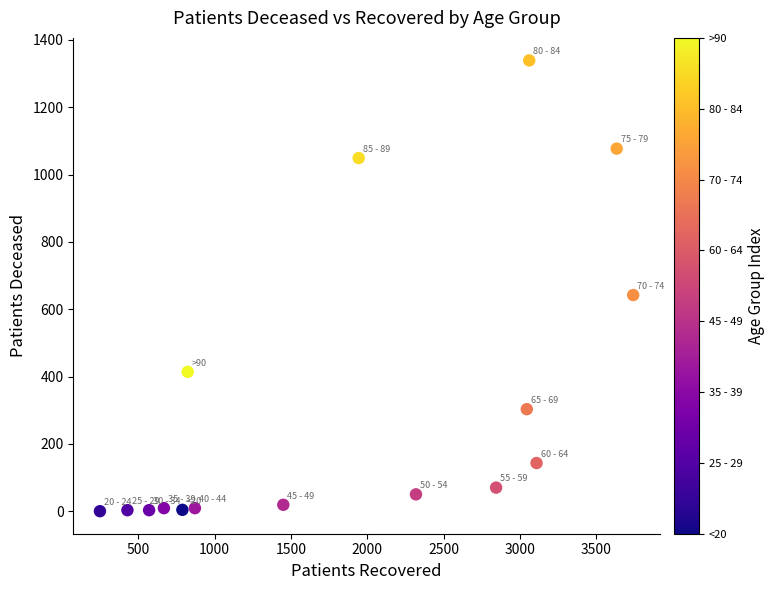

What is the range of X values (max minus min)?

3493